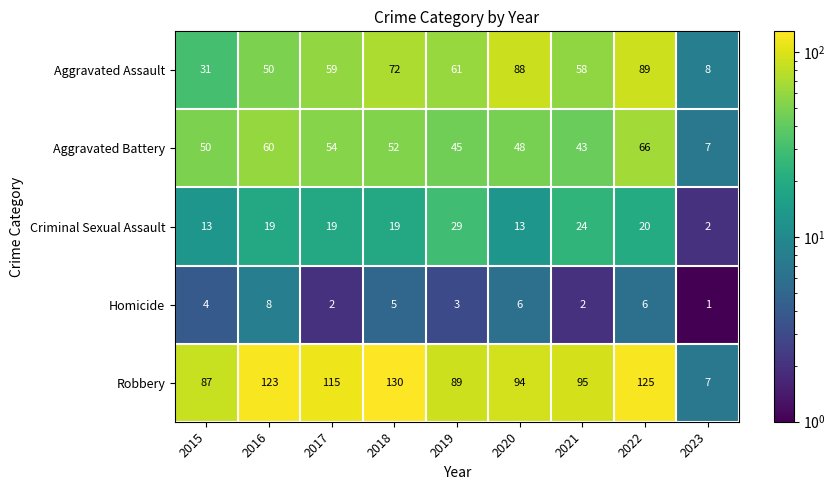

Which category has the lowest value across all series?

2023